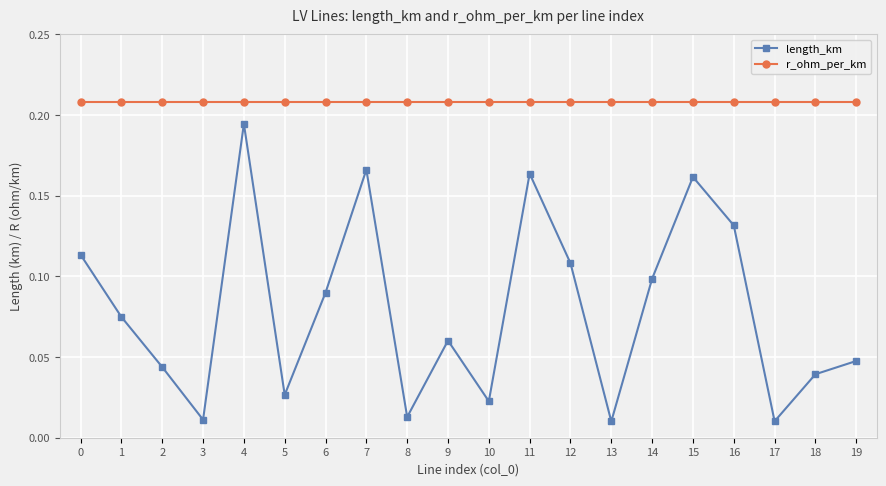

How many interior local valleys does the length_km series have?

6